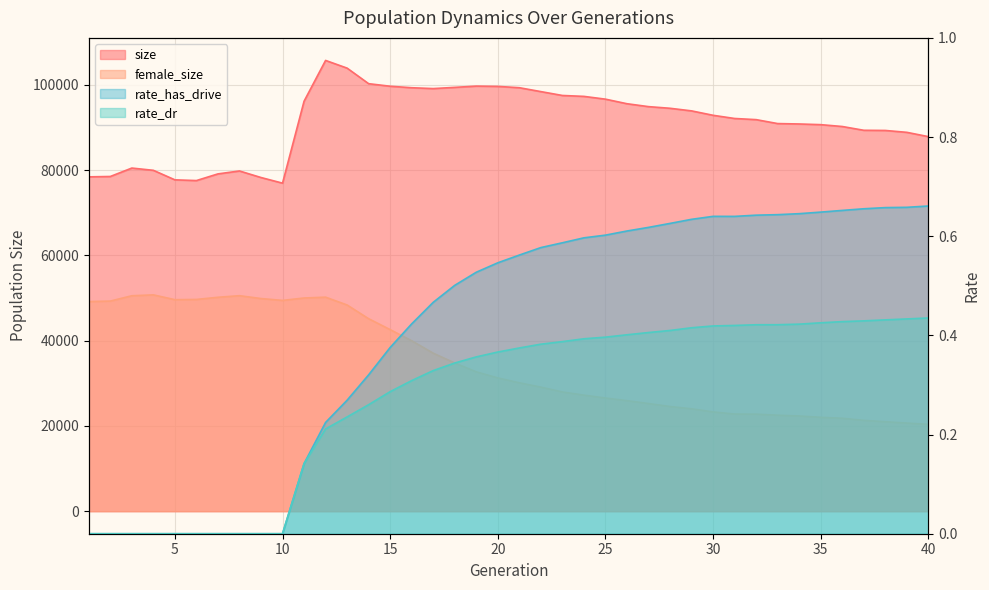

Reading right to left, extract all data points from this chart.

size: 87859.0	88862.0	89304.0	89345.0	90232.0	90665.0	90824.0	90918.0	91843.0	92112.0	92860.0	93896.0	94506.0	94893.0	95574.0	96646.0	97296.0	97510.0	98417.0	99331.0	99638.0	99706.0	99410.0	99126.0	99326.0	99675.0	100275.0	103923.0	105730.0	96157.0	76942.0	78265.0	79800.0	79115.0	77550.0	77721.0	79954.0	80483.0	78508.0	78420.0
female_size: 20369.0	20669.0	20984.0	21308.0	21797.0	22019.0	22331.0	22515.0	22761.0	22787.0	23289.0	24018.0	24552.0	25252.0	25926.0	26545.0	27220.0	27966.0	29102.0	30116.0	31262.0	32687.0	34758.0	37061.0	39979.0	42586.0	45144.0	48365.0	50200.0	50005.0	49440.0	49875.0	50547.0	50174.0	49666.0	49611.0	50738.0	50533.0	49282.0	49168.0
rate_dr: 0.4	0.4	0.4	0.4	0.4	0.4	0.4	0.4	0.4	0.4	0.4	0.4	0.4	0.4	0.4	0.4	0.4	0.4	0.4	0.4	0.4	0.4	0.3	0.3	0.3	0.3	0.3	0.2	0.2	0.1	0.0	0.0	0.0	0.0	0.0	0.0	0.0	0.0	0.0	0.0
rate_has_drive: 0.7	0.7	0.7	0.7	0.7	0.6	0.6	0.6	0.6	0.6	0.6	0.6	0.6	0.6	0.6	0.6	0.6	0.6	0.6	0.6	0.5	0.5	0.5	0.5	0.4	0.4	0.3	0.3	0.2	0.1	0.0	0.0	0.0	0.0	0.0	0.0	0.0	0.0	0.0	0.0